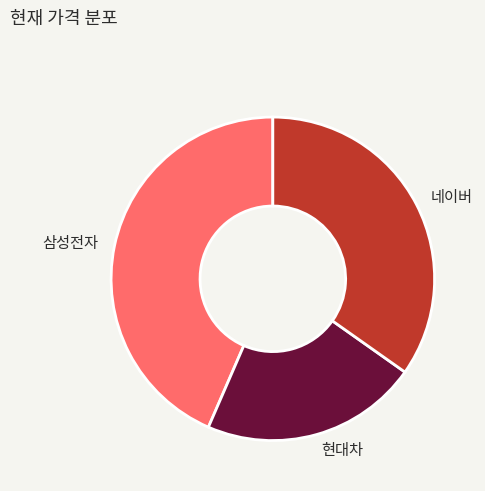

True or false: 네이버 accounts for 35% of the total.

True